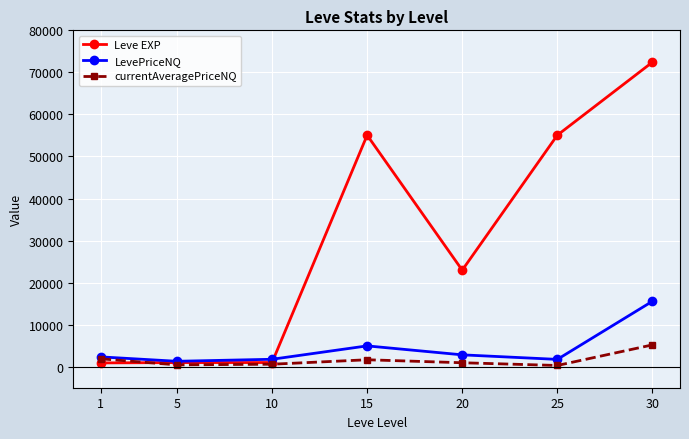

What is the difference between the maximum and minimum values in the currentAveragePriceNQ series?

4897.6